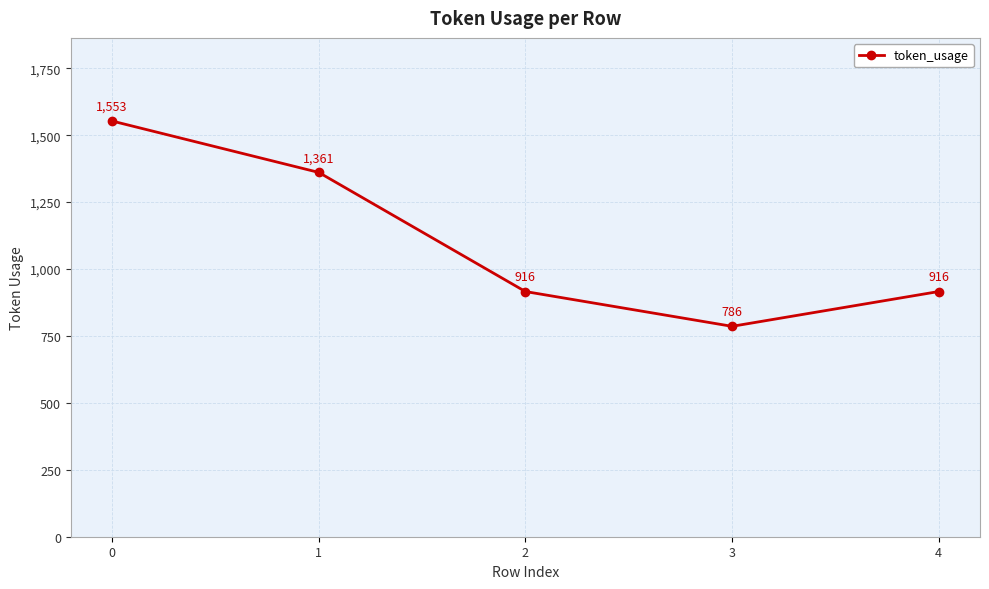

The value at 4 is 1510. True or false?

False